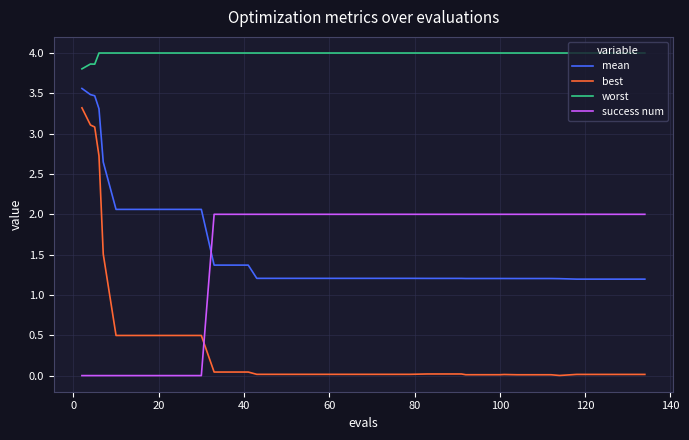

Which series has the largest total across all categories?

worst